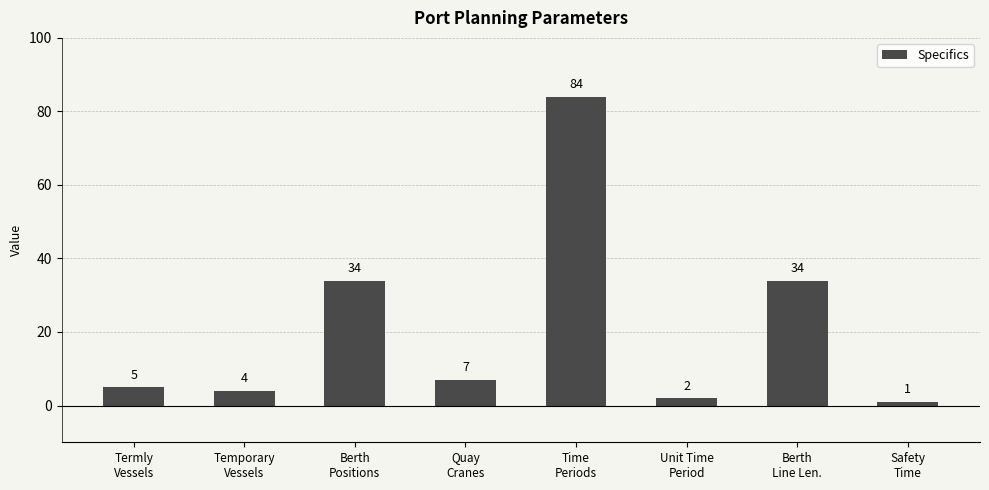

How many data points does each series have?

8